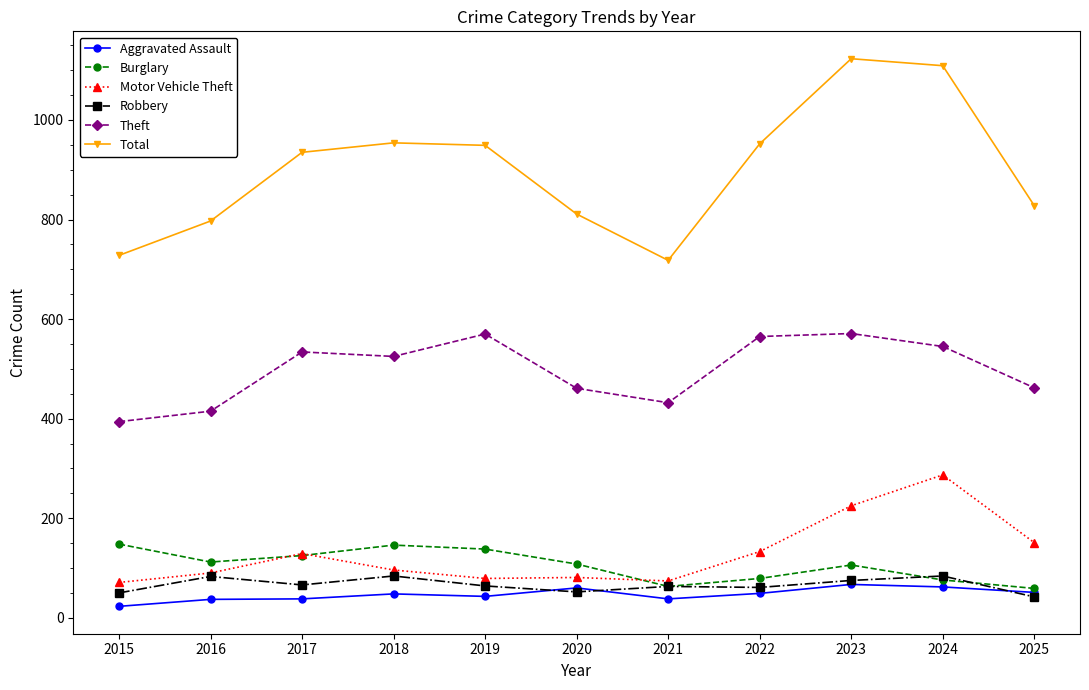

In Aggravated Assault, how many points are higher than both neighbors (excluding endpoints)?

3